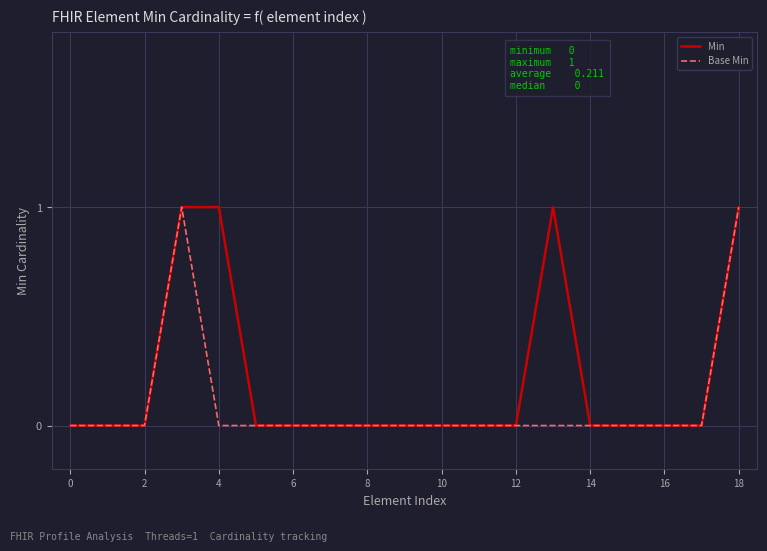

What is the difference between the maximum and second lowest values in the Min series?

1